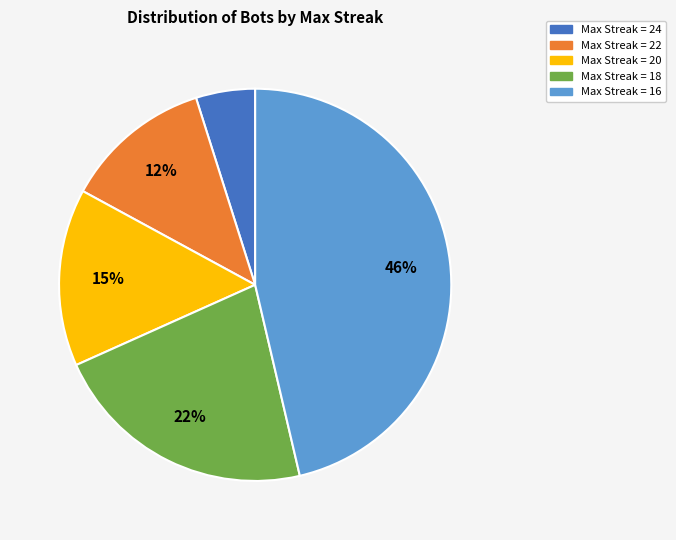

Is there a majority slice in this chart?

No